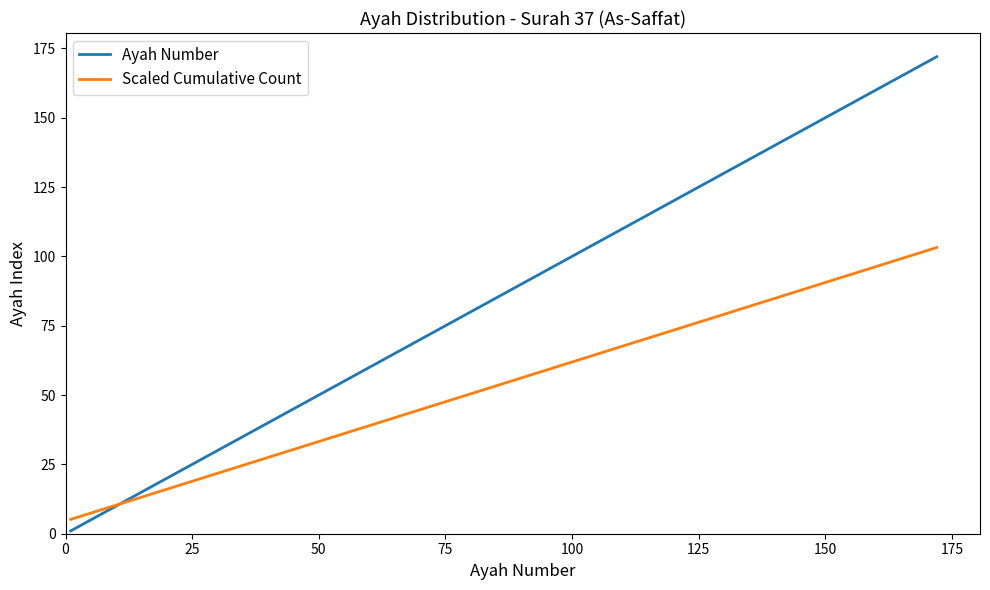

Rank the series by their maximum value, from highest to lowest.

Ayah Number, Scaled Cumulative Count